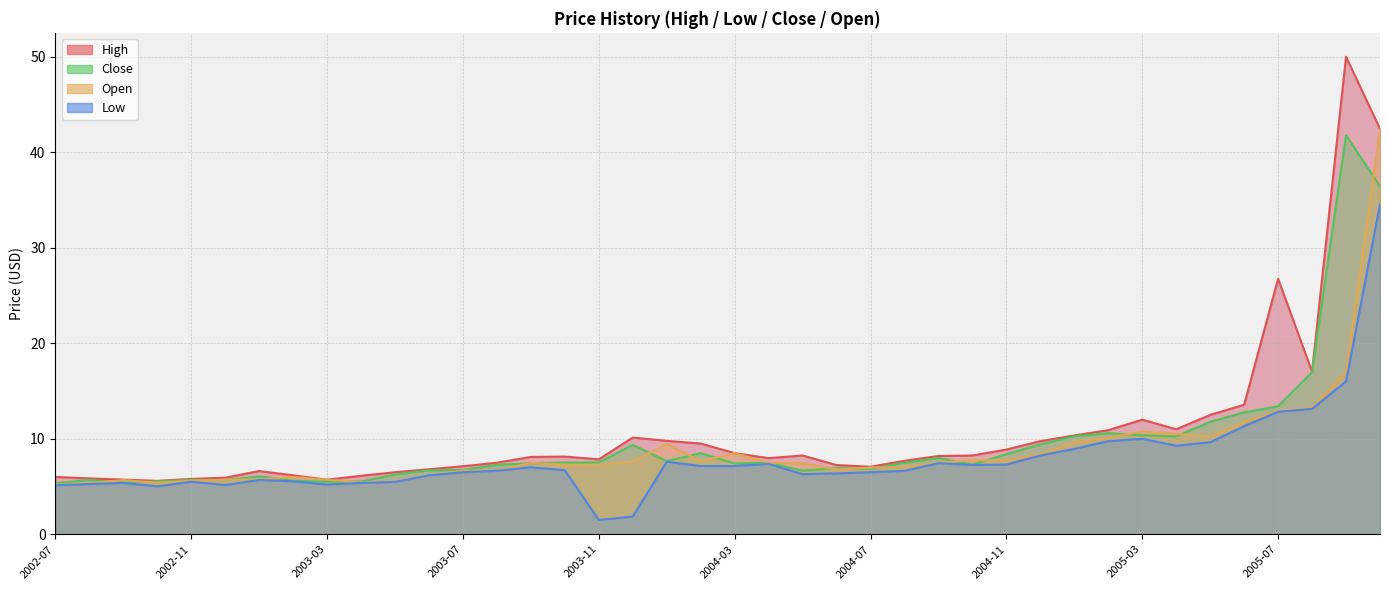

Which series has the largest total across all categories?

High